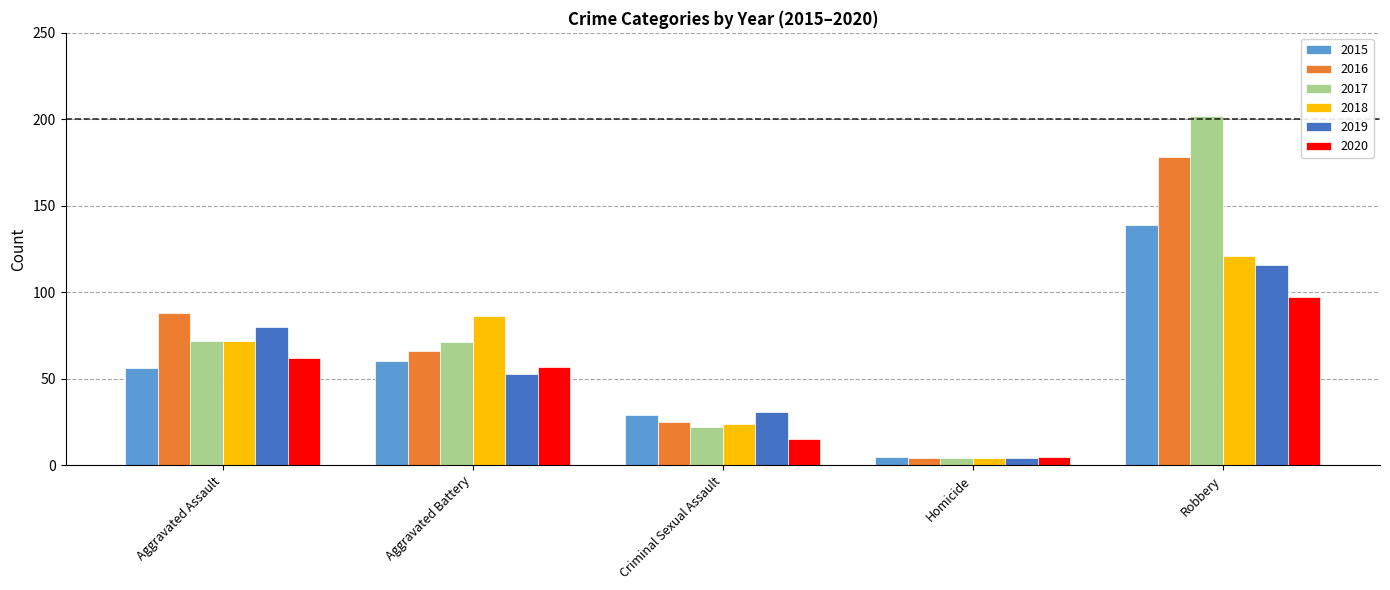

At which label is 2015 closest to 72?

Aggravated Battery